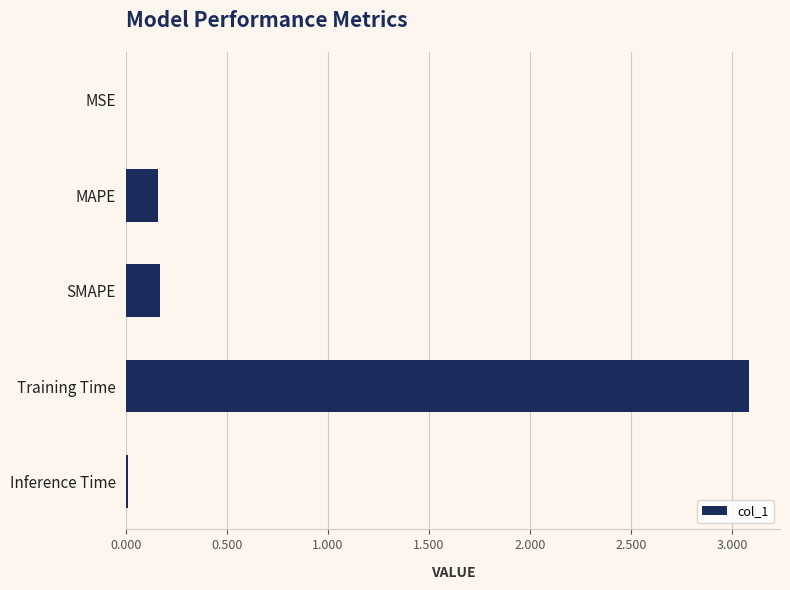

Are the bars grouped side by side (vs. stacked)?

No